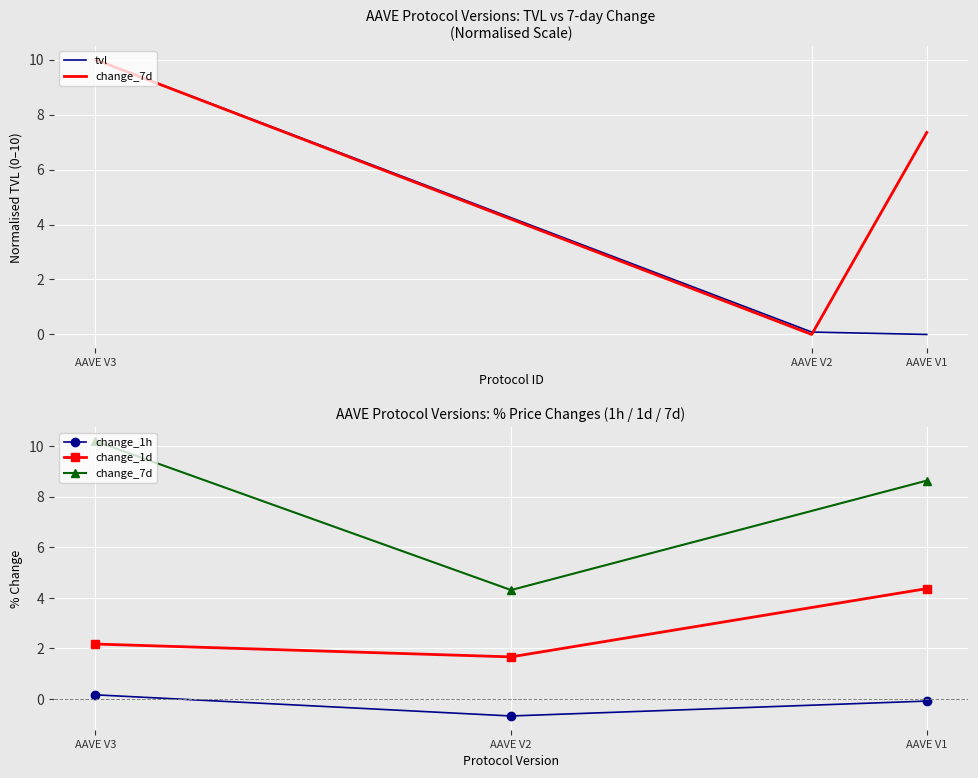

Where is tvl nearest to the value 5?

AAVE V2